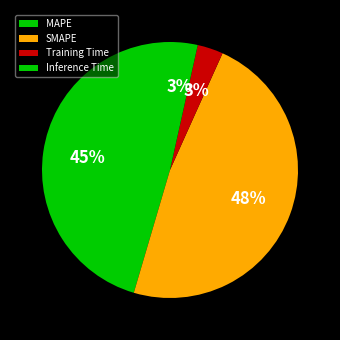

How many slices are in this pie chart?

4